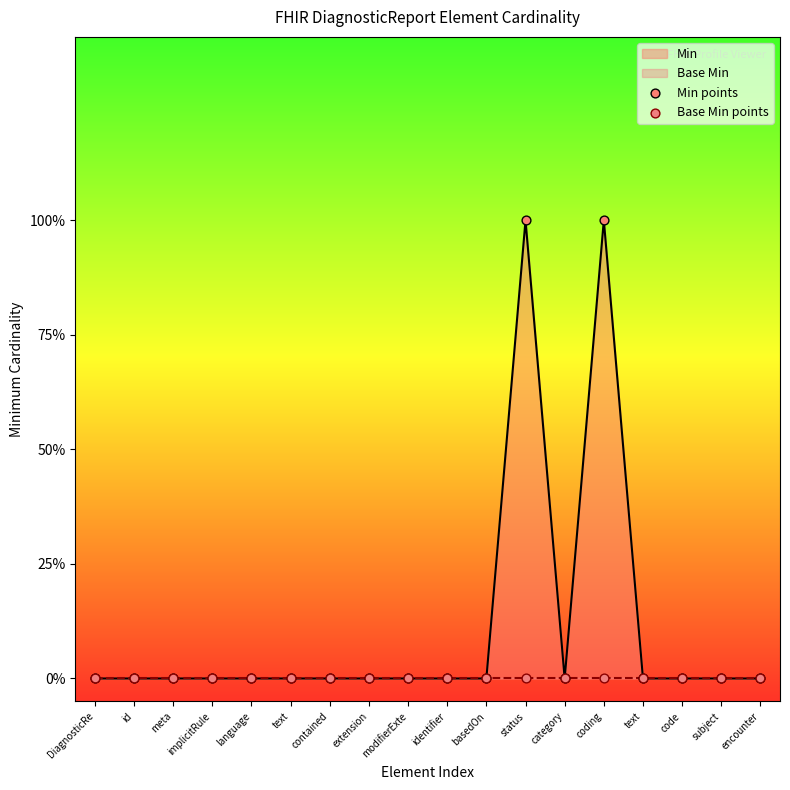

At which category is the sum across all series the highest?

status